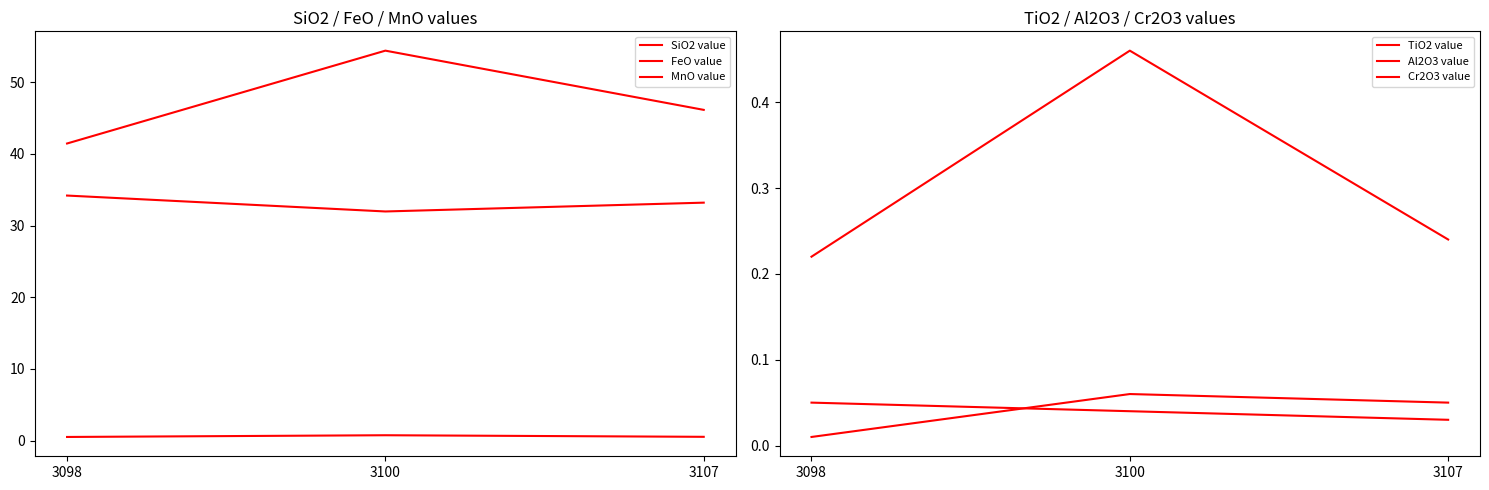

How many lines are shown in the chart?

6